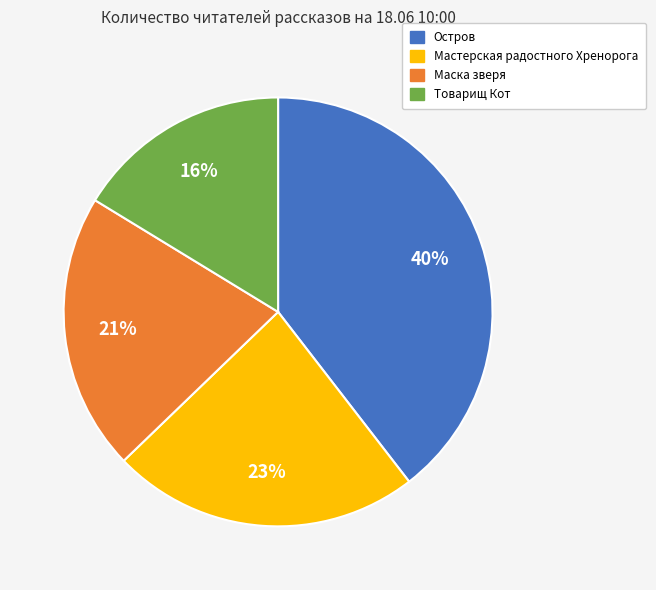

Is there a majority slice in this chart?

No